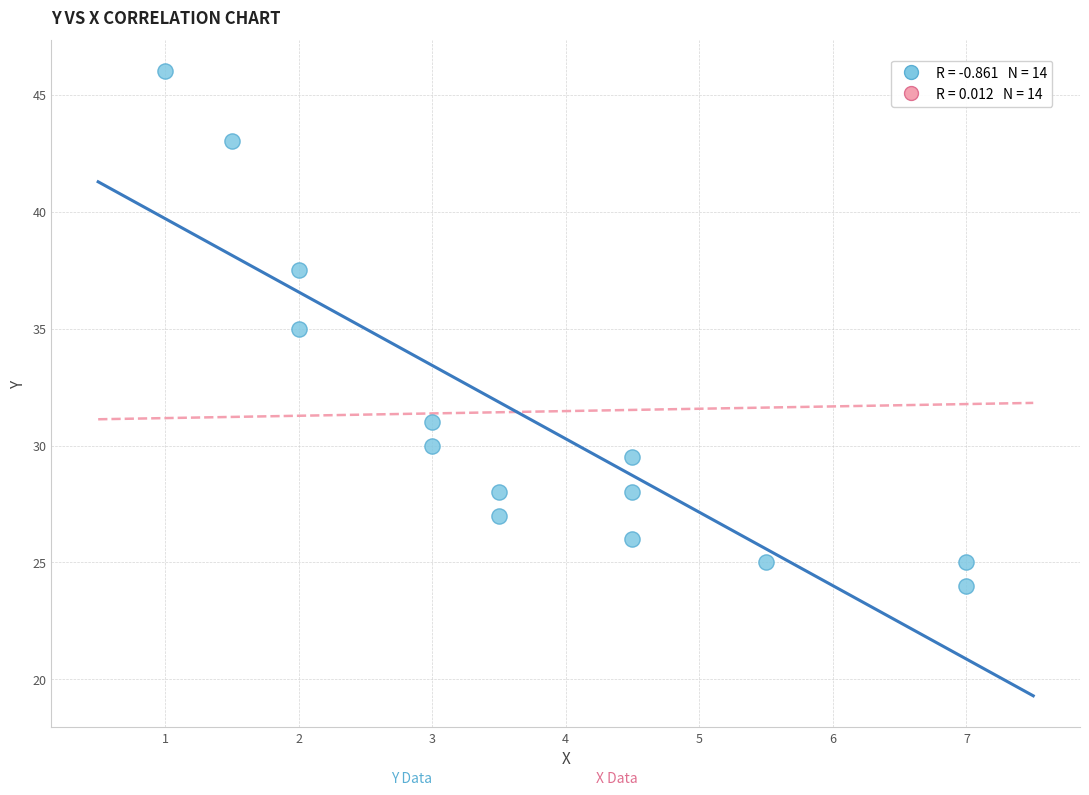

What is the range of X values (max minus min)?

6.0